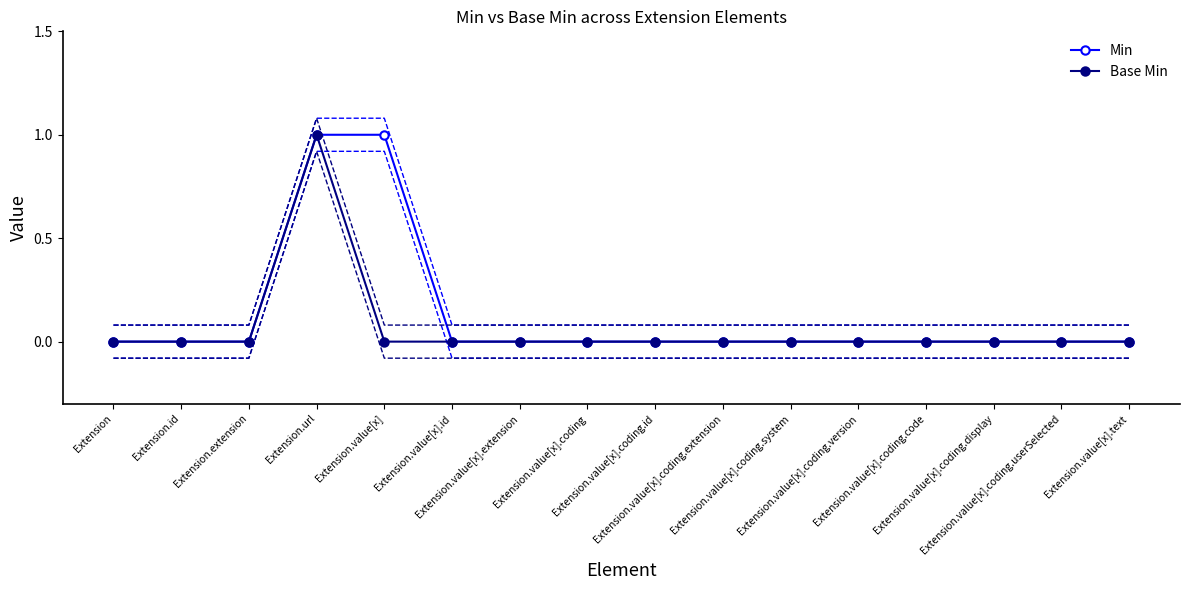

Which category has the highest value across all series?

Extension.url